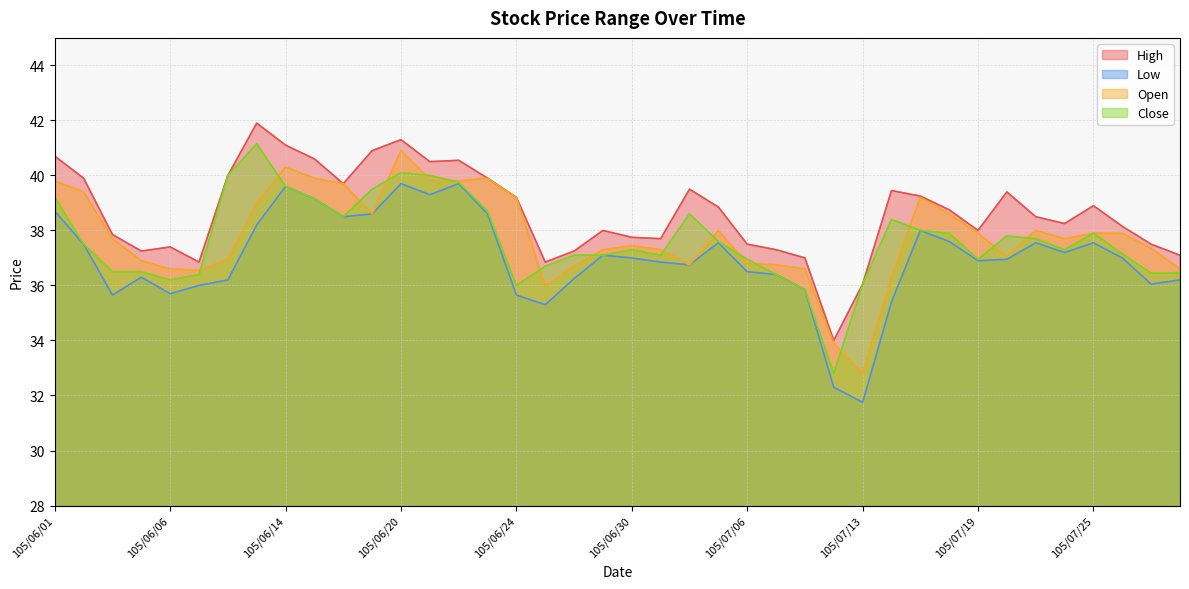

Does the chart have visible grid lines?

Yes